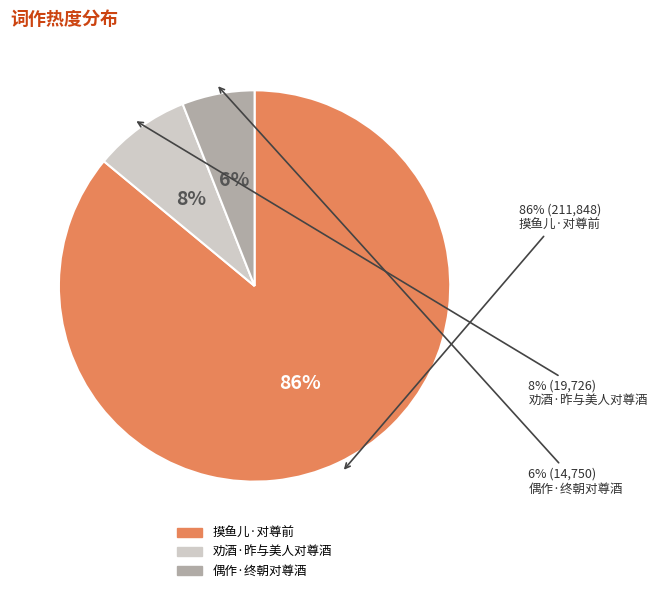

What is the smallest slice in the pie chart?

偶作·终朝对尊酒